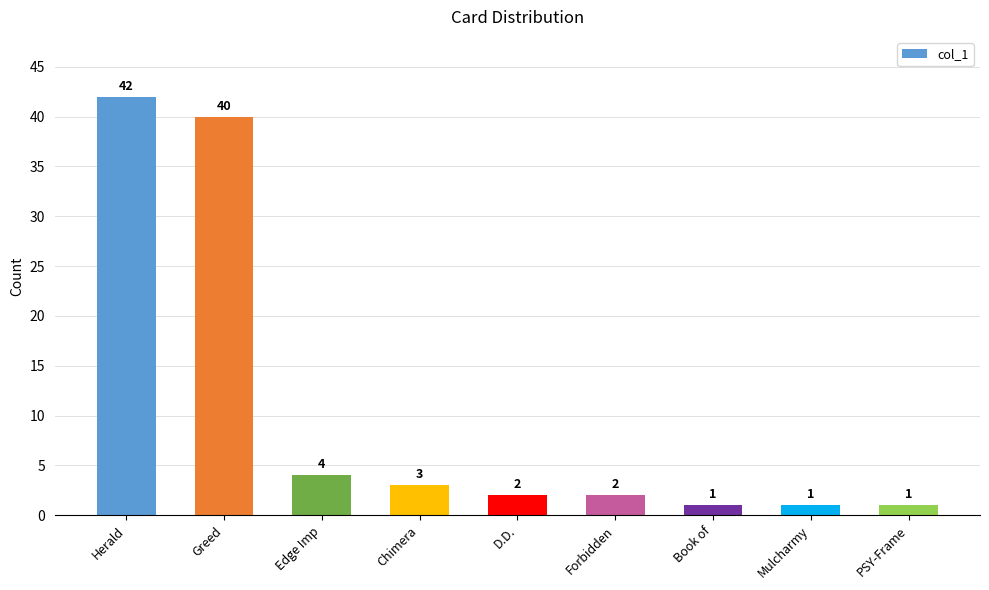

What is the change in value from Edge Imp to Book of?

-3